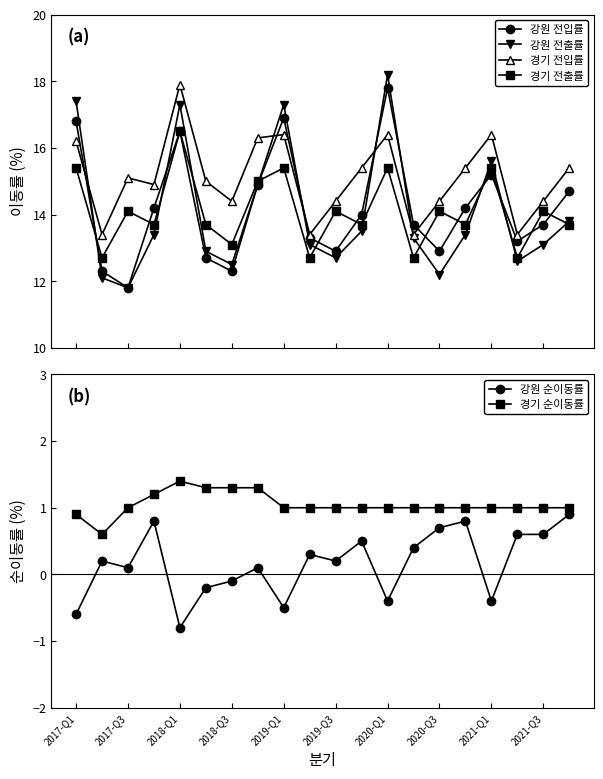

What is the sum of all 강원 전입률 values?

284.0